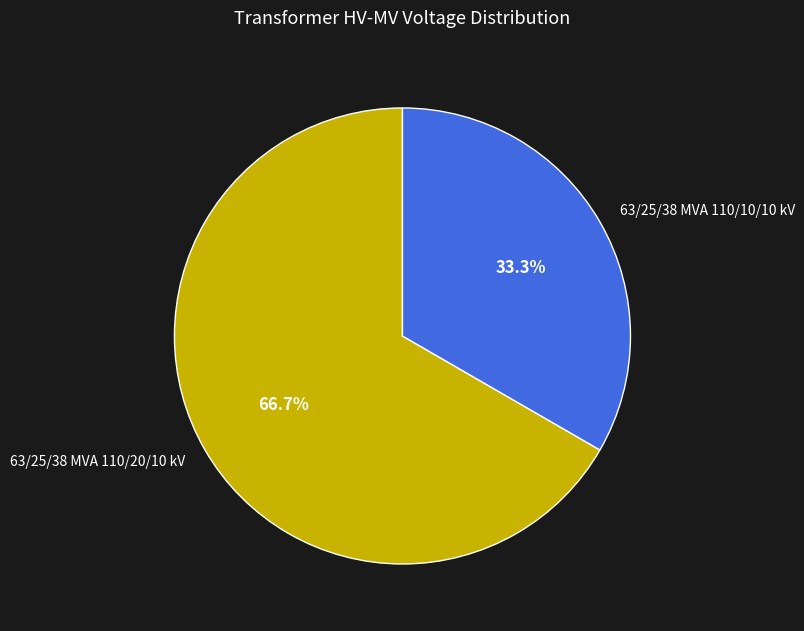

The 63/25/38 MVA 110/10/10 kV slice represents 42% of the pie. True or false?

False